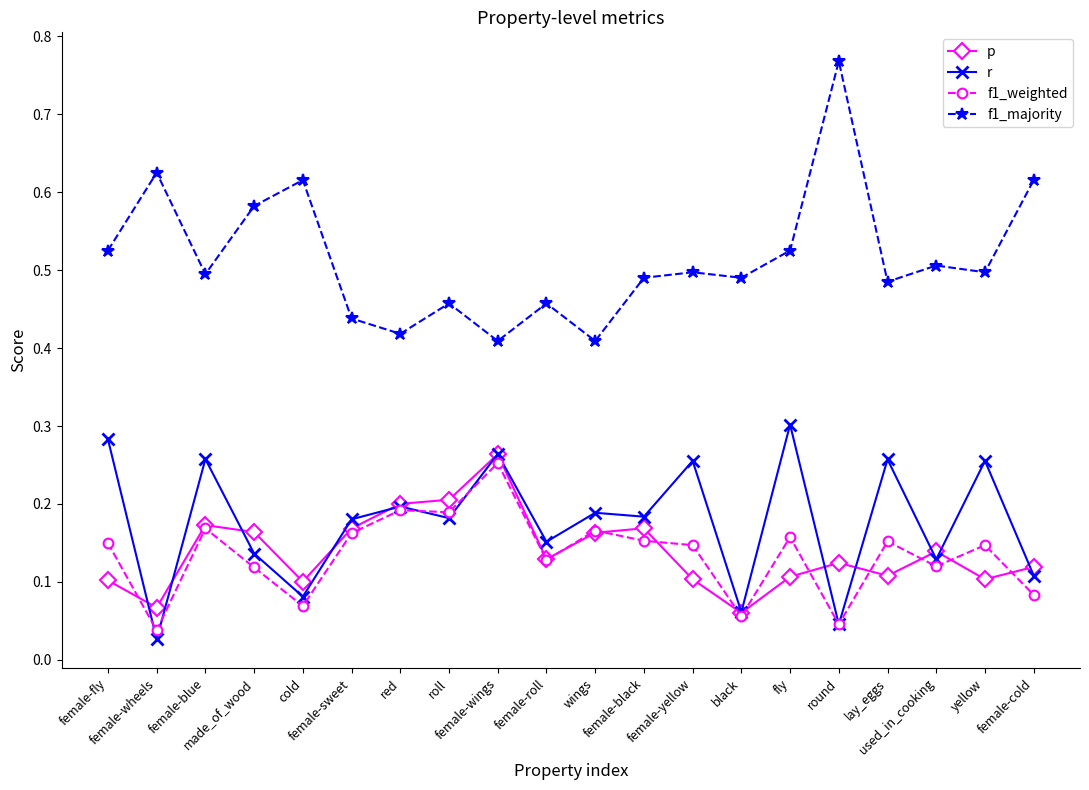

What is the label of the 17th point from the right?

made_of_wood